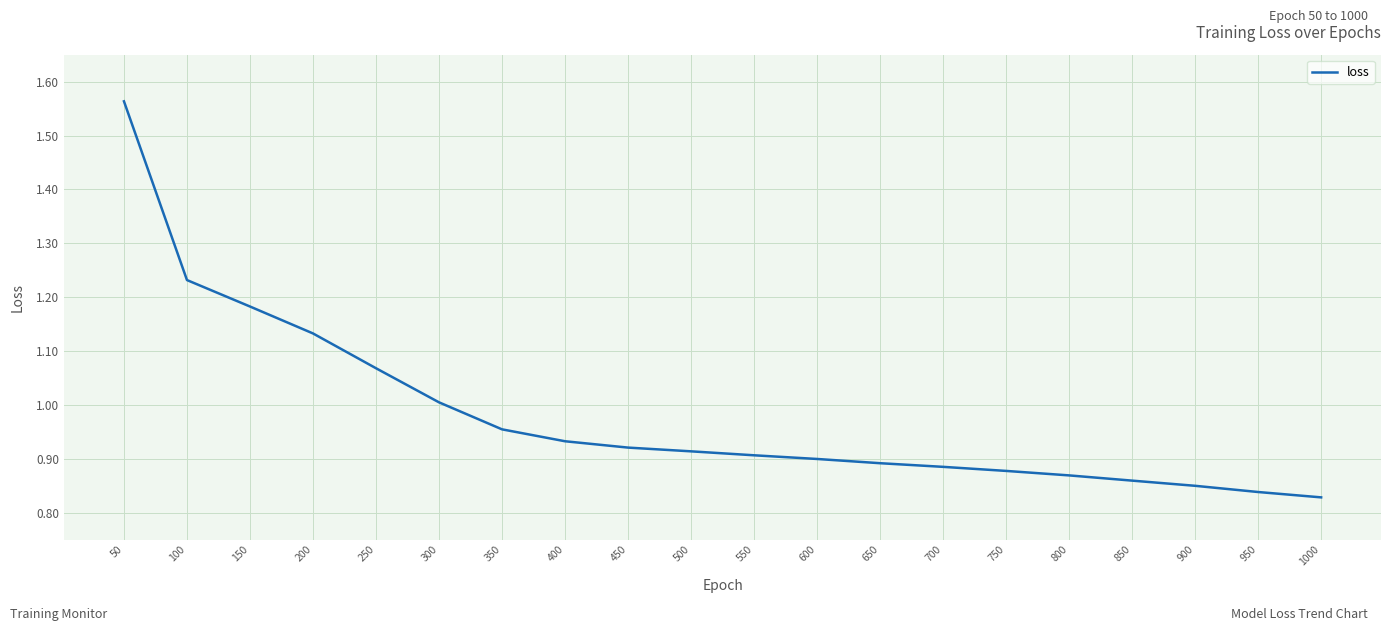

The value at 550 is 0.2. True or false?

False